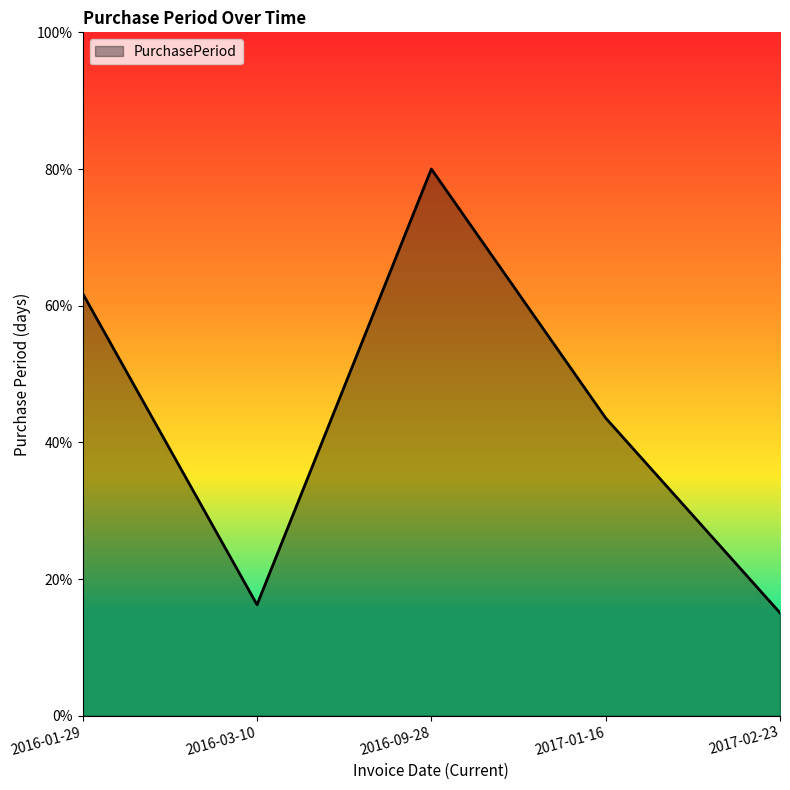

Does the chart have visible grid lines?

No